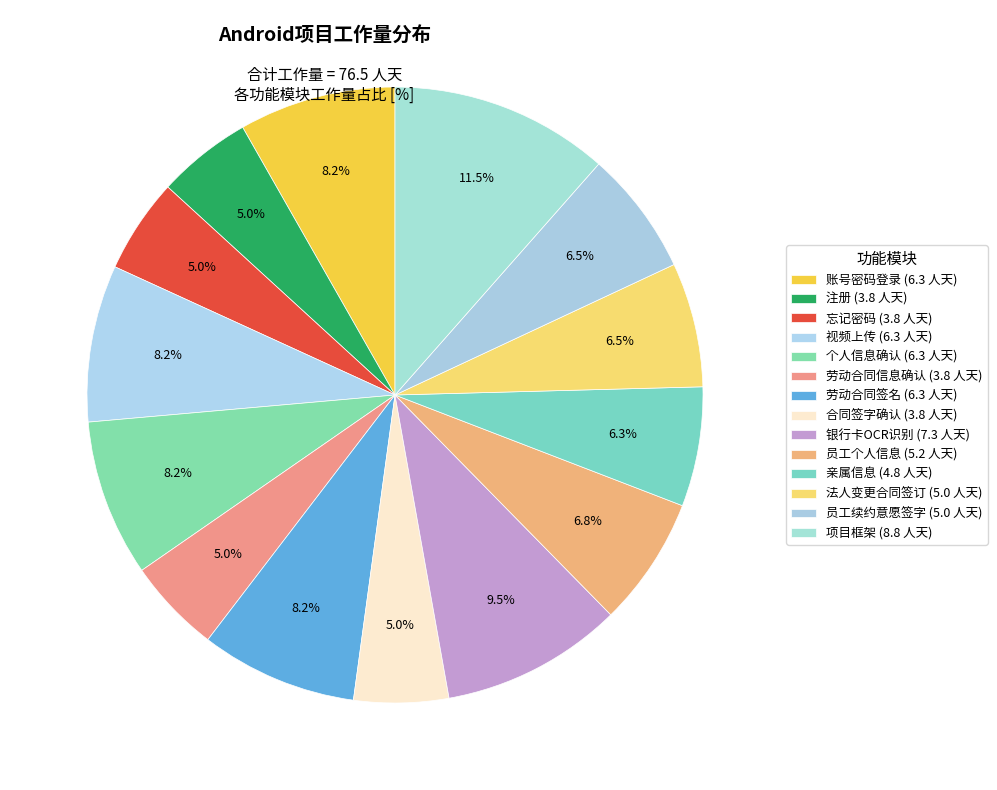

Which slice is the smallest?

注册